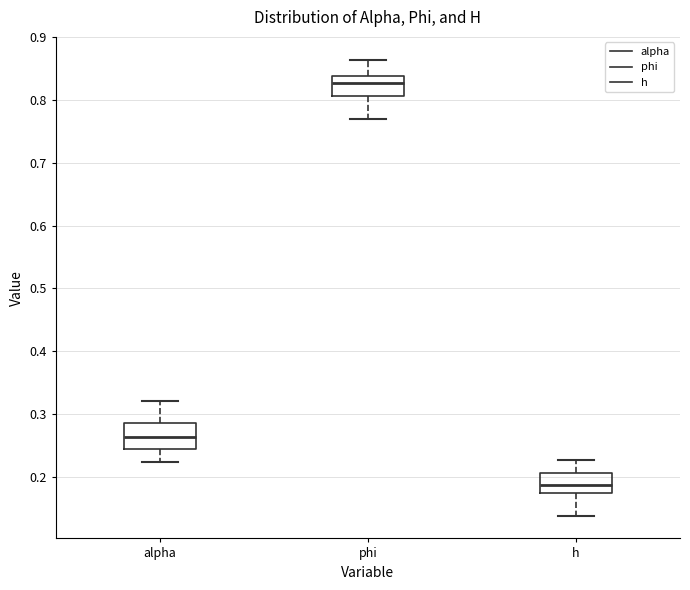

Which box has the highest median line?

phi